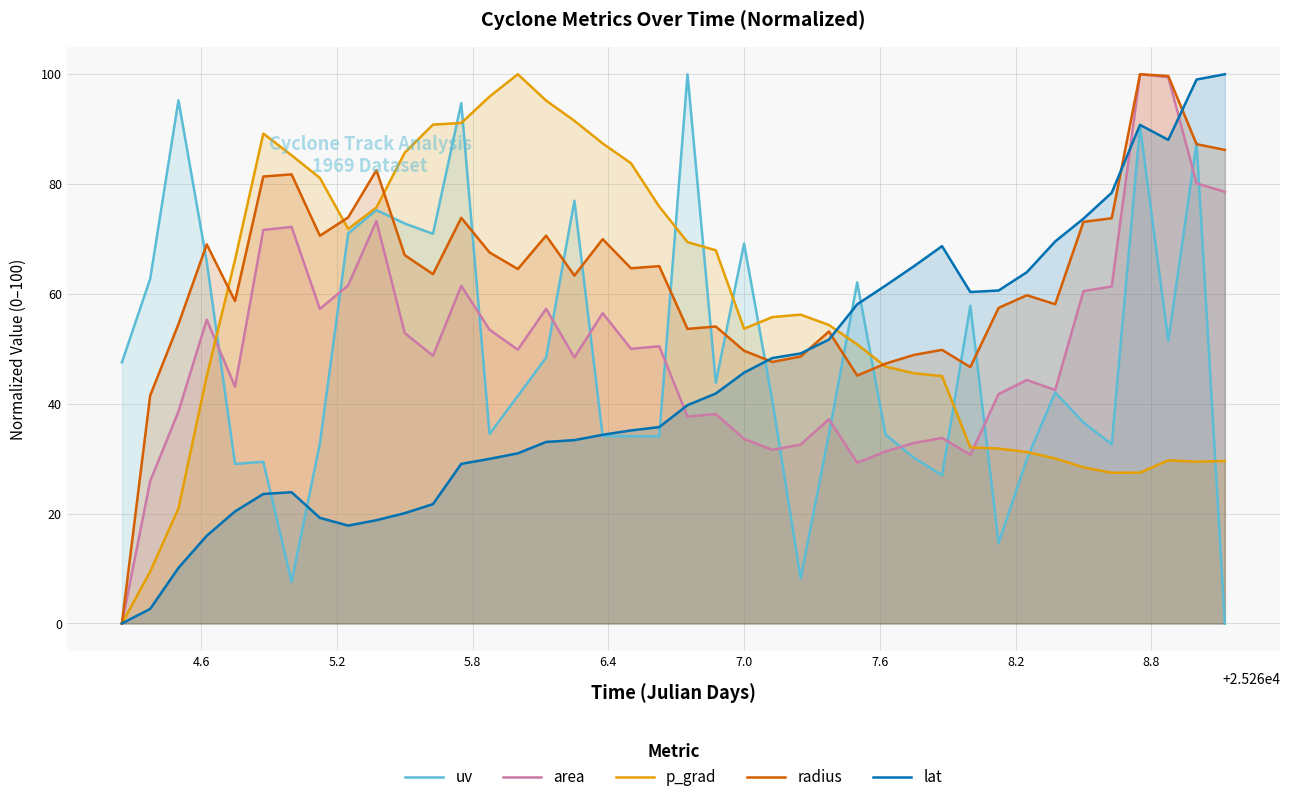

Which series has the largest total across all categories?

radius